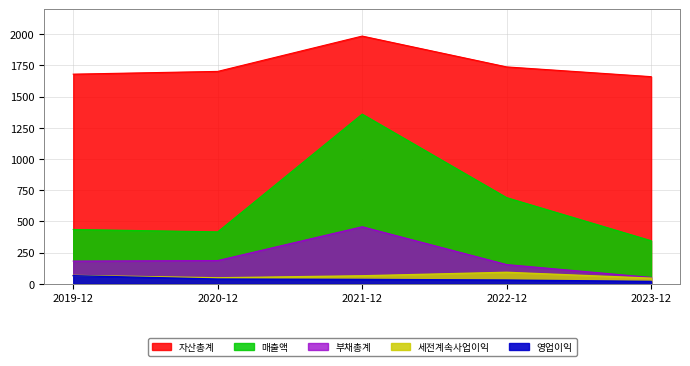

At which label is 자산총계 closest to 1822?

2022-12